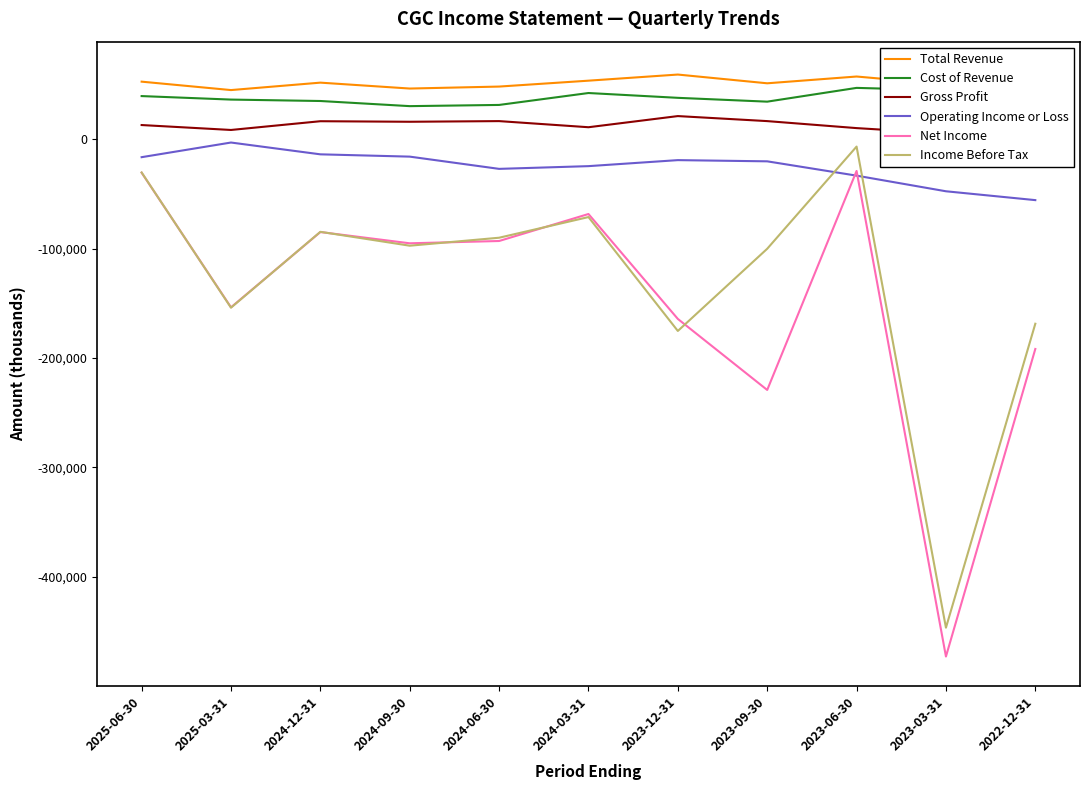

What is the value of the Operating Income or Loss point at the 3rd from the left?

-13600